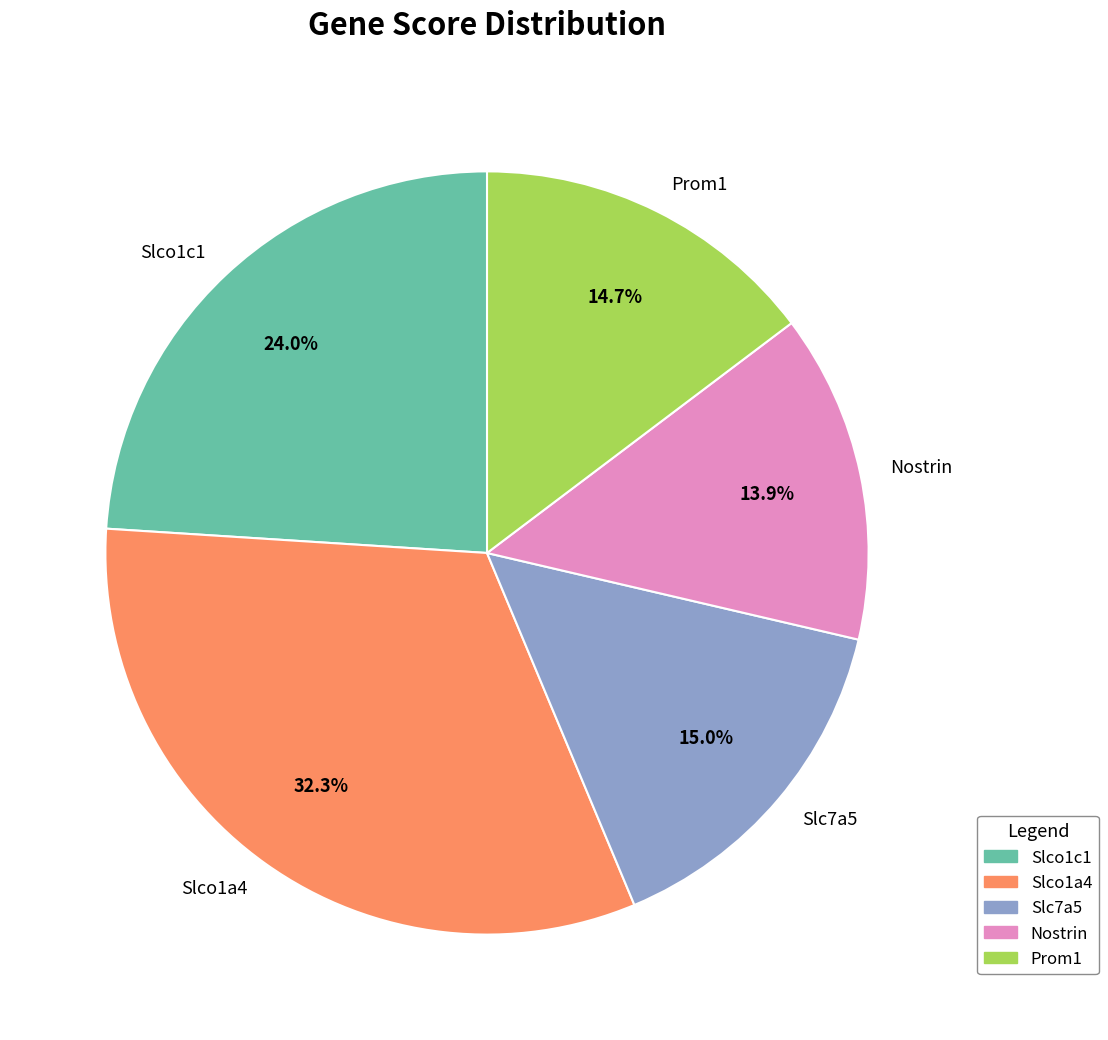

What percentage is the Slc7a5 slice, to the nearest percent?

15%